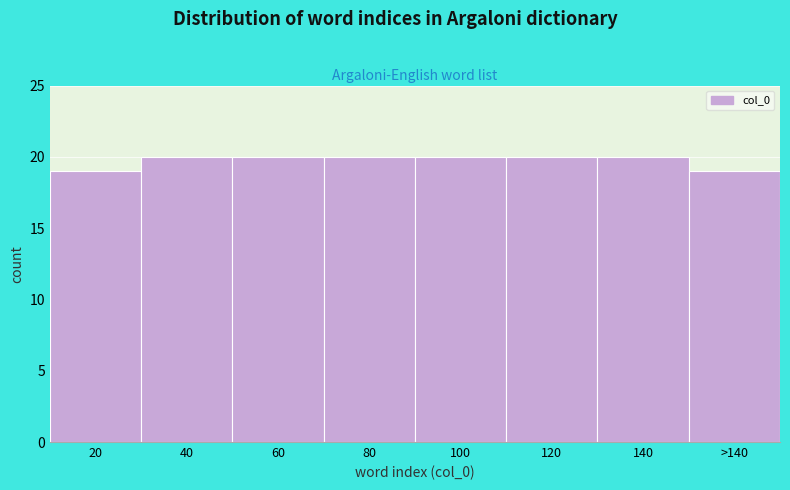

Reading left to right, what are all the values shown in this chart?

19	20	20	20	20	20	20	19